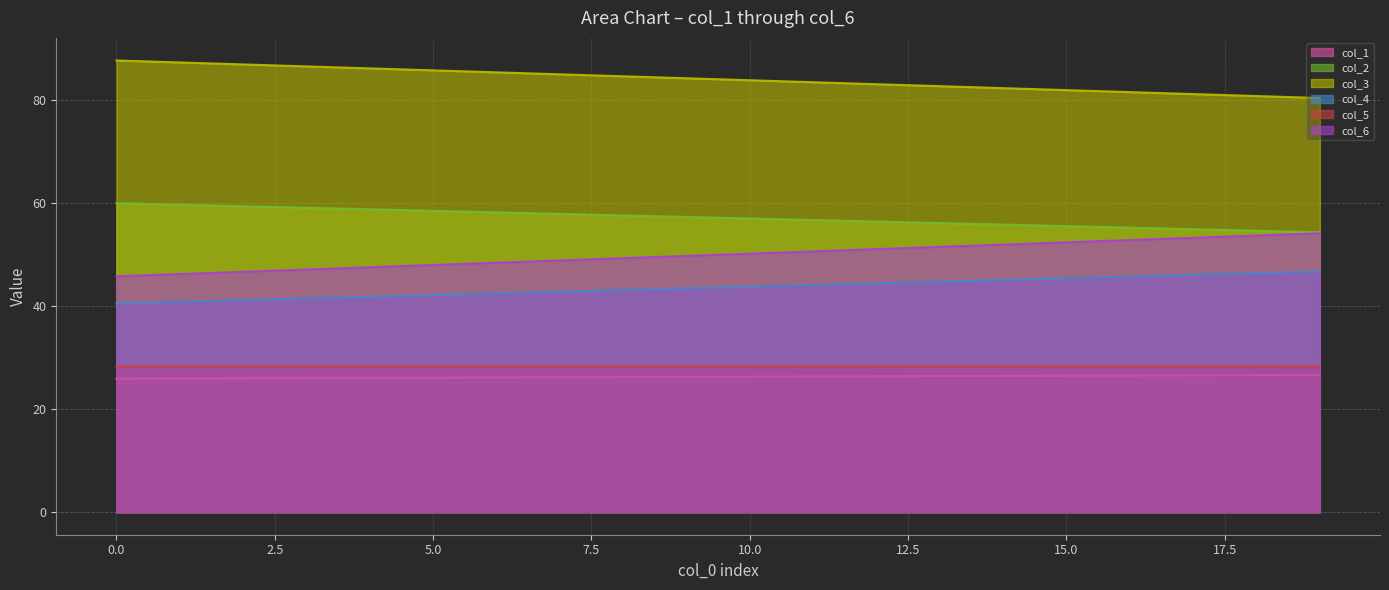

The value of col_4 at 15.0 is 45.4. True or false?

True